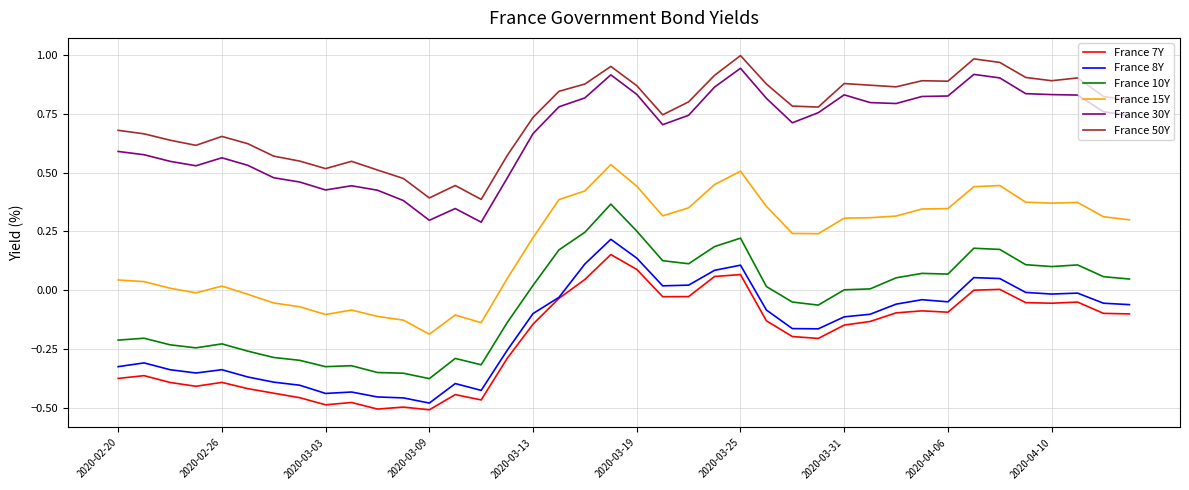

Which series has the largest total across all categories?

France 50Y